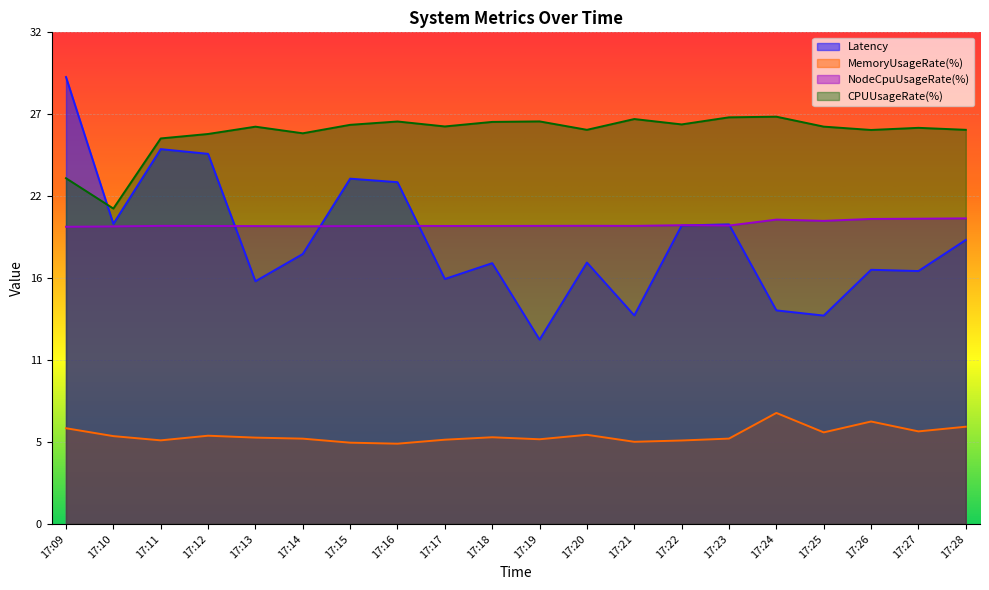

Reading right to left, what are all the values shown in this chart?

Latency: 18.7	16.7	16.8	13.7	14.1	19.8	19.7	13.8	17.2	12.2	17.2	16.2	22.5	22.8	17.8	16.0	24.4	24.7	19.8	29.5
MemoryUsageRate(%): 6.4	6.1	6.8	6.0	7.3	5.6	5.5	5.4	5.9	5.6	5.7	5.6	5.3	5.4	5.6	5.7	5.8	5.5	5.8	6.3
NodeCpuUsageRate(%): 20.2	20.1	20.1	20.0	20.1	19.7	19.7	19.7	19.7	19.7	19.7	19.7	19.7	19.6	19.6	19.6	19.7	19.7	19.6	19.6
CPUUsageRate(%): 26.0	26.1	26.0	26.2	26.9	26.8	26.4	26.7	26.0	26.6	26.5	26.2	26.5	26.3	25.8	26.2	25.7	25.4	20.8	22.8